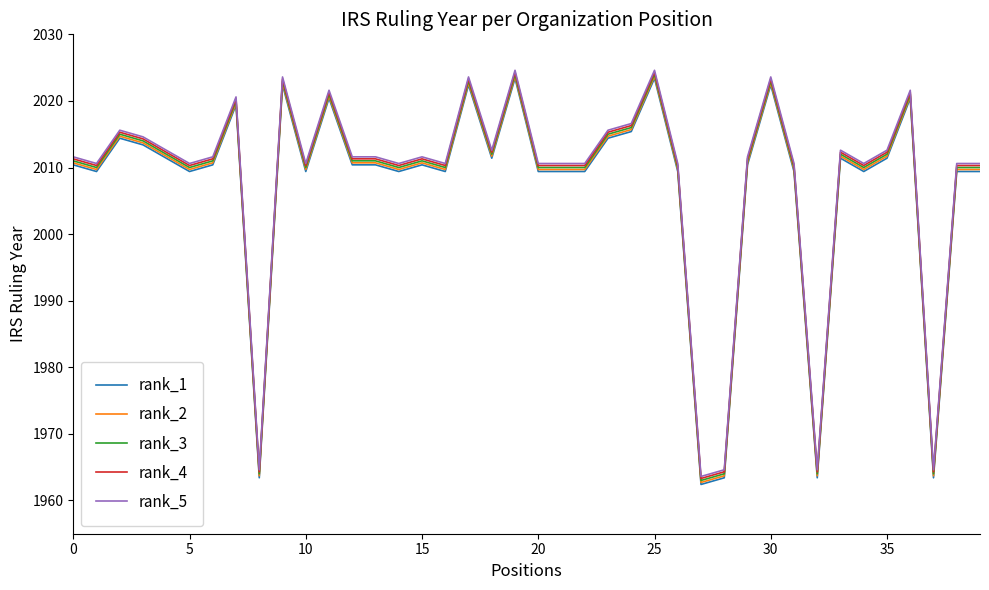

Count the number of categories in the chart.

40